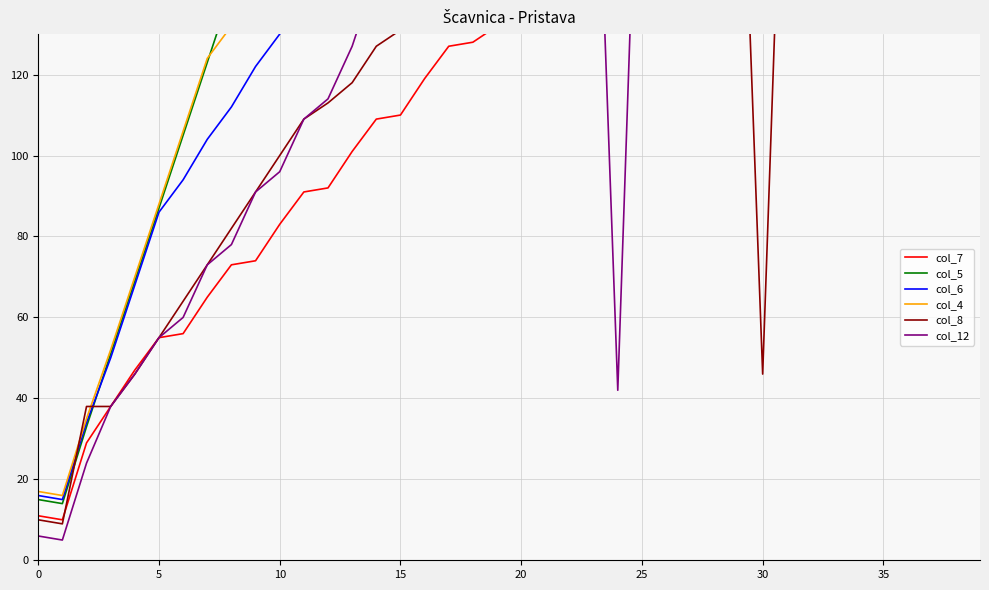

Read the col_6 value at 15.

50